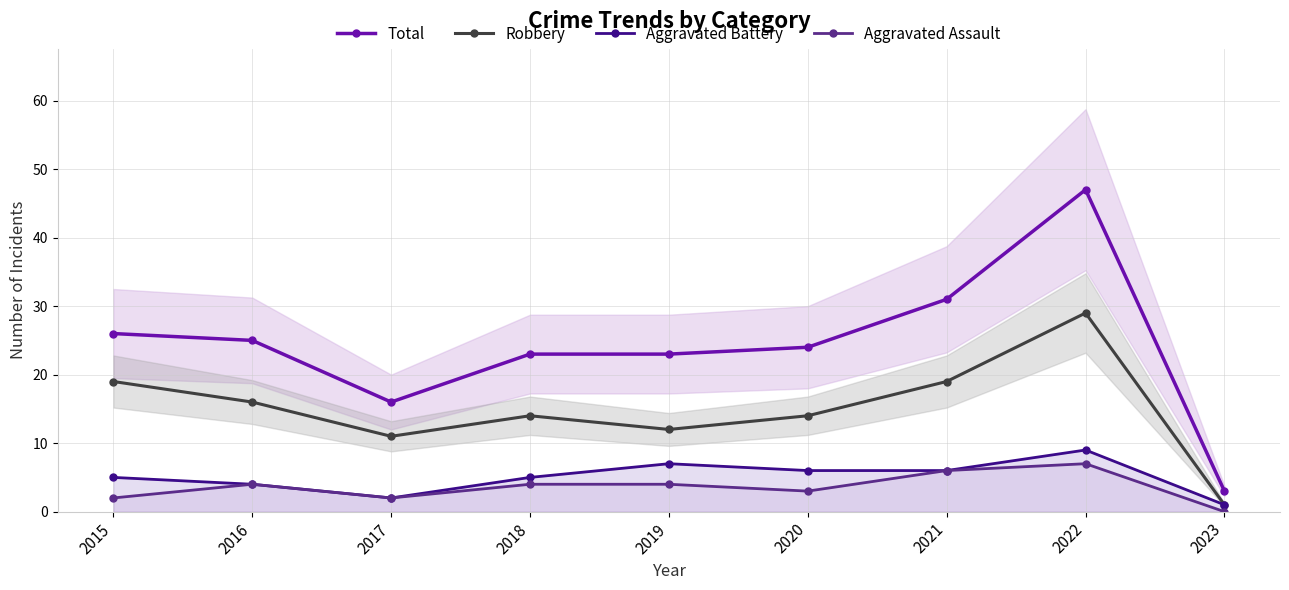

What are all the series names shown in the legend?

Total, Robbery, Aggravated Battery, Aggravated Assault